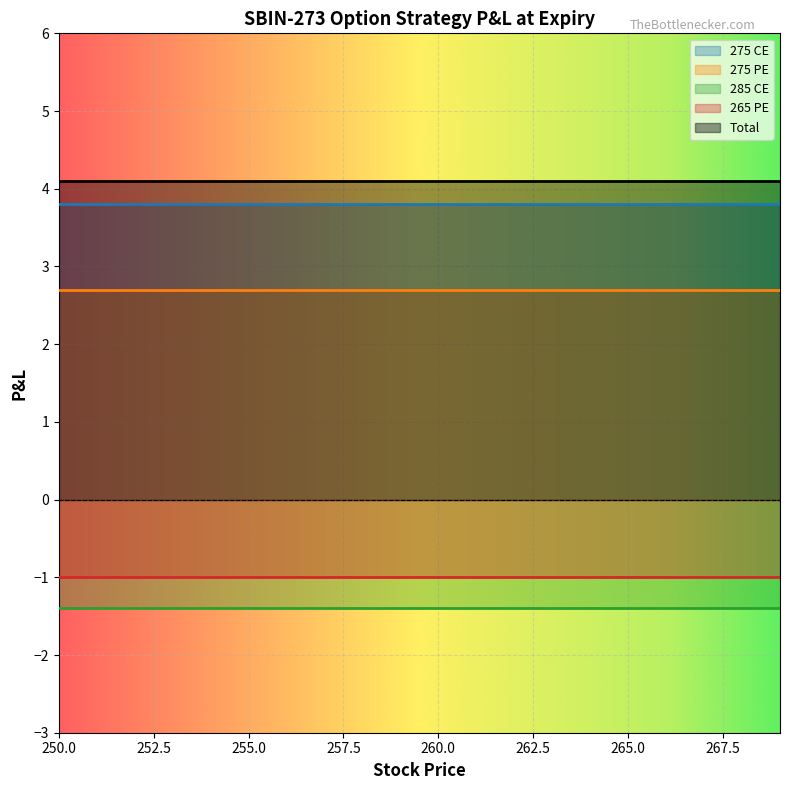

How many data points does each series have?

20